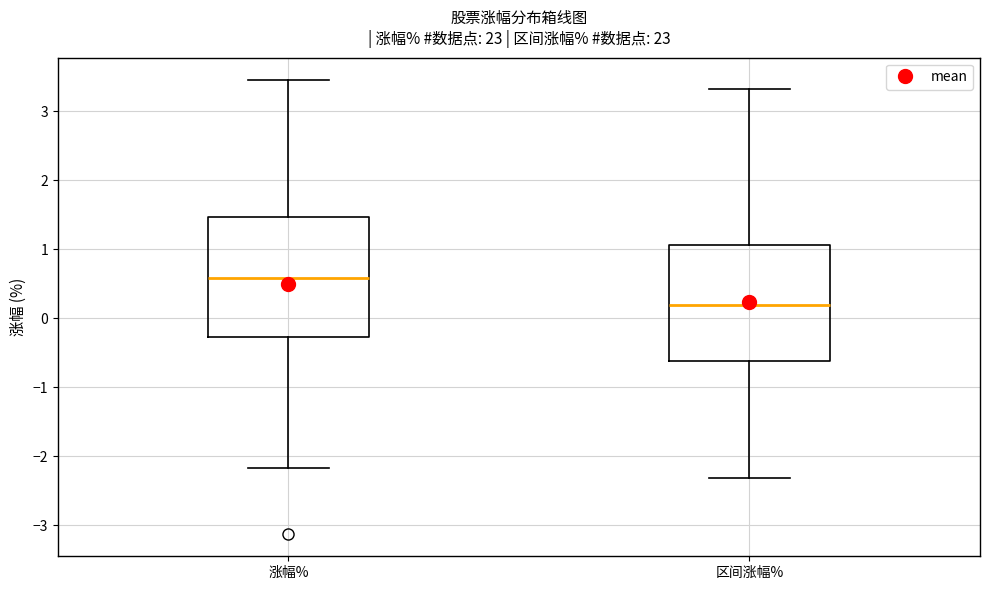

Which box's median line is the lowest?

区间涨幅%